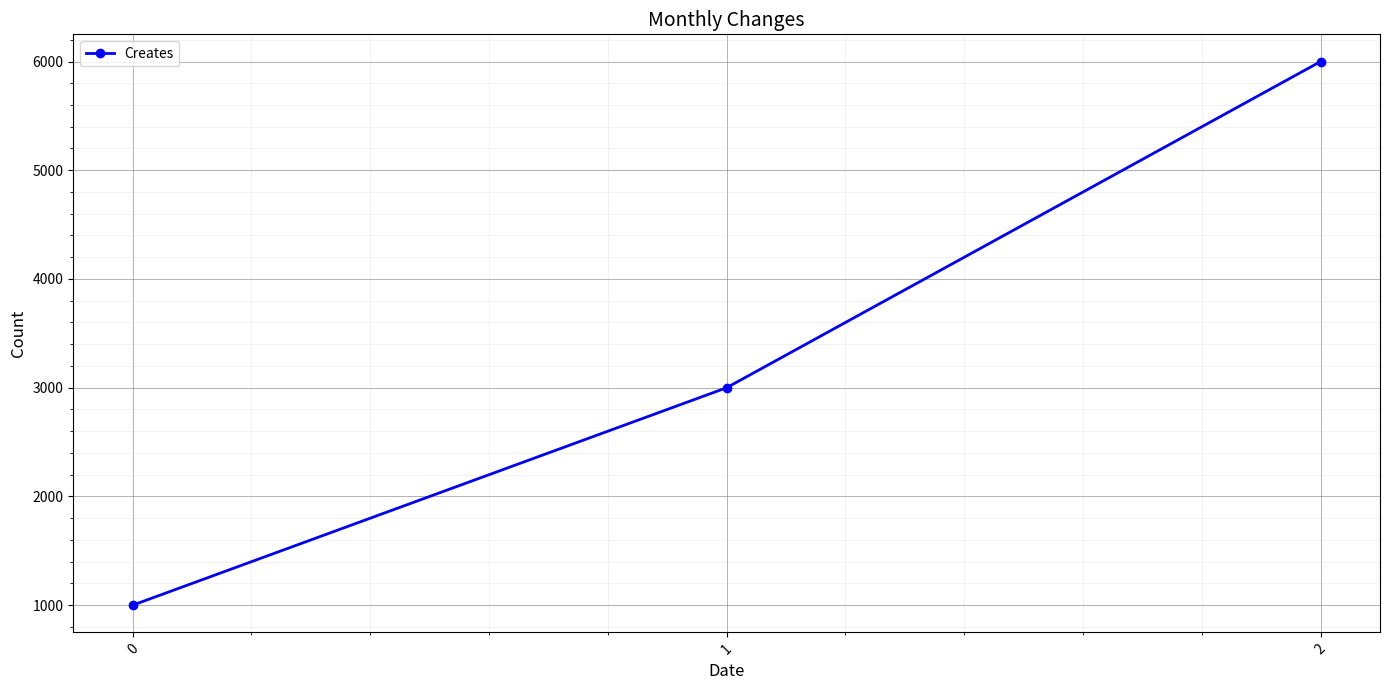

How many lines are shown in the chart?

1